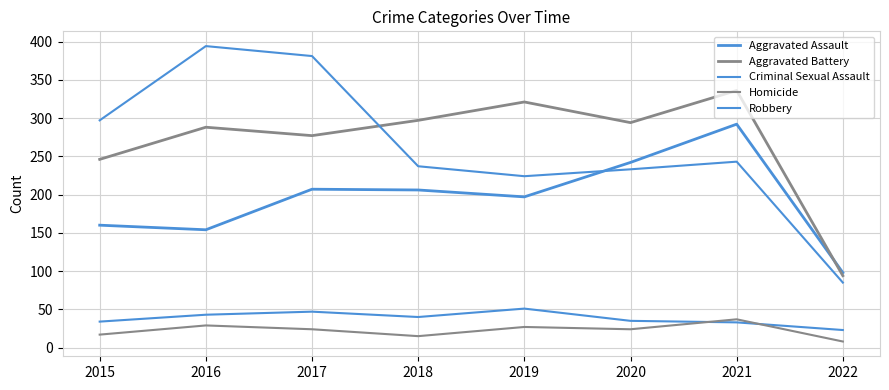

What is the value of the Robbery point at the 5th from the left?

224